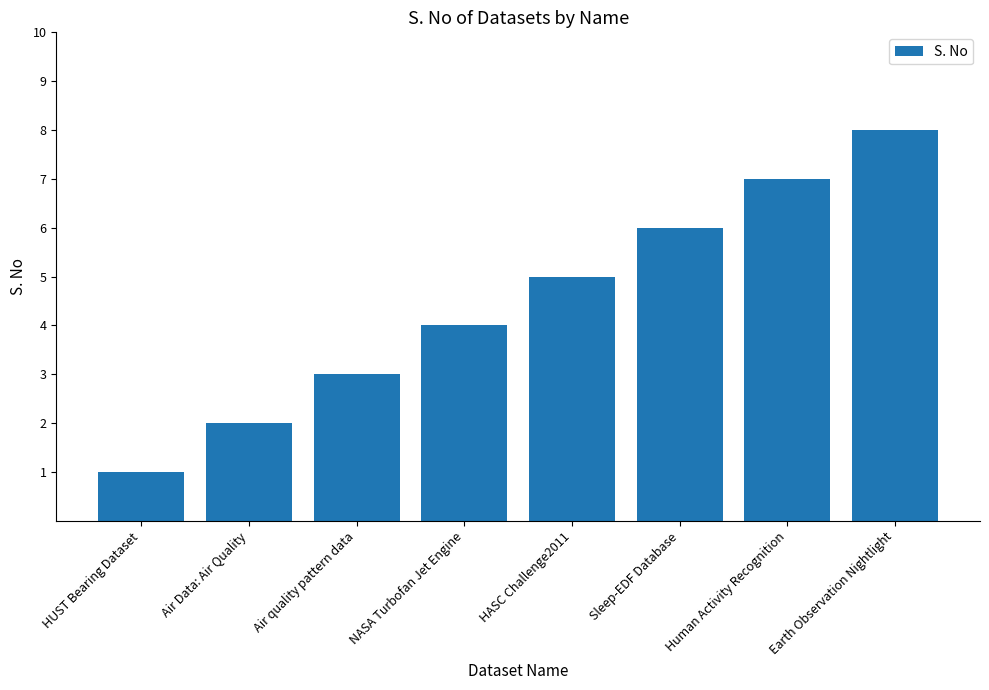

How many values are below 5?

4